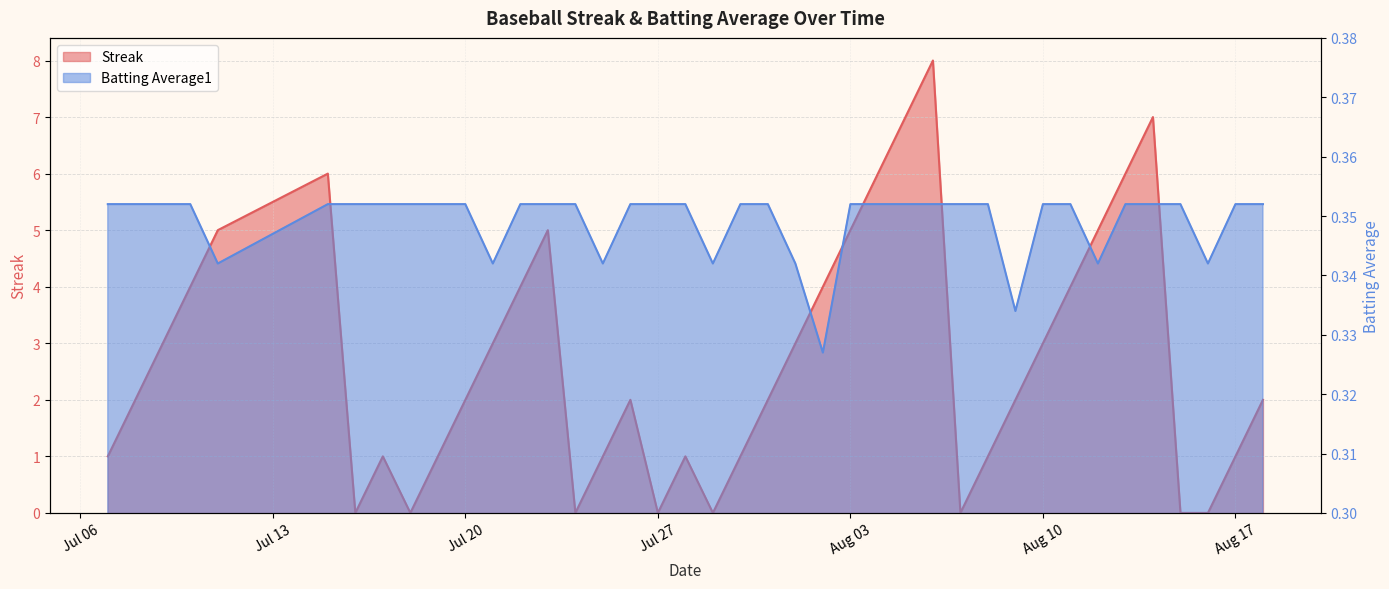

How many interior local valleys does the Streak series have?

6